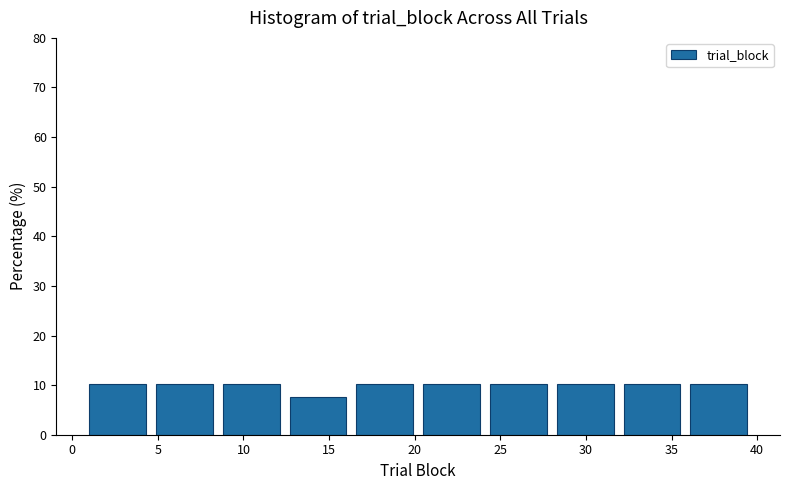

What is the height of the bar covering 36.1 to 40.0 on the x-axis? Neither the bar edges nor the heights are printed on the chart, so give them approximately, as read against the axes.

10